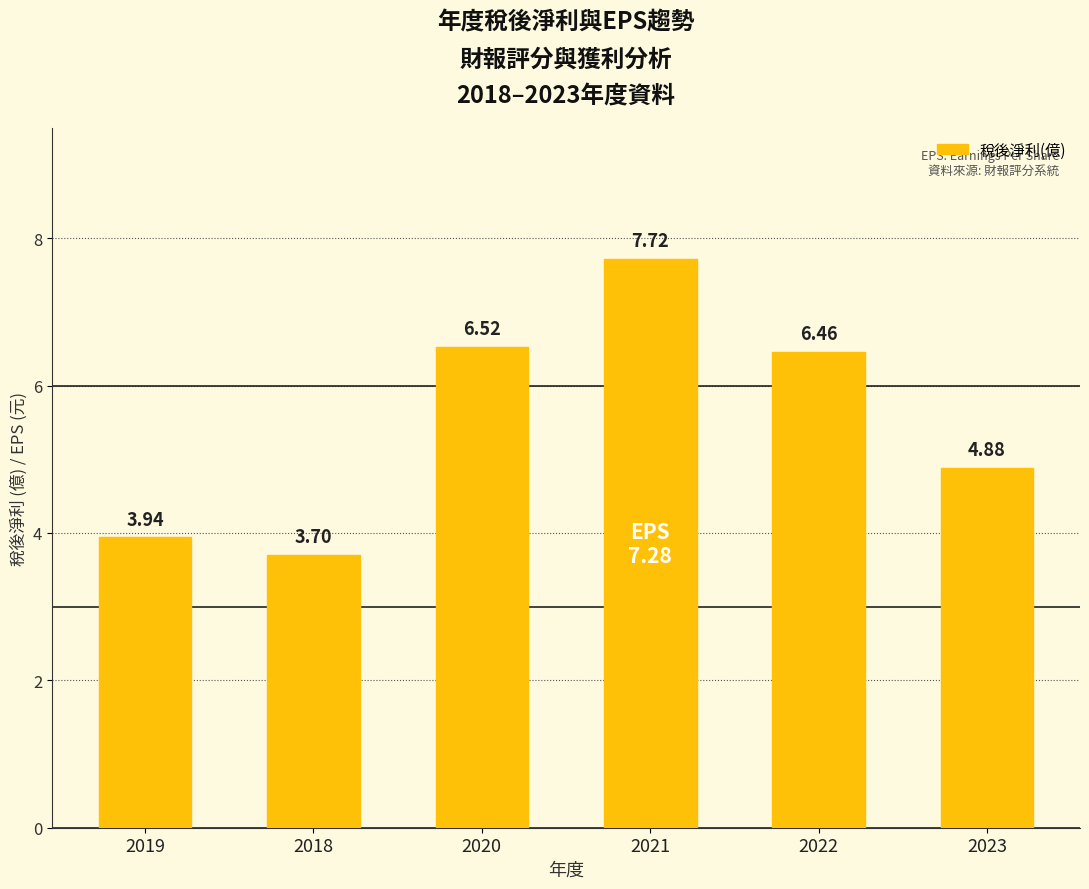

List the labels in order of value, smallest first.

2018, 2019, 2023, 2022, 2020, 2021